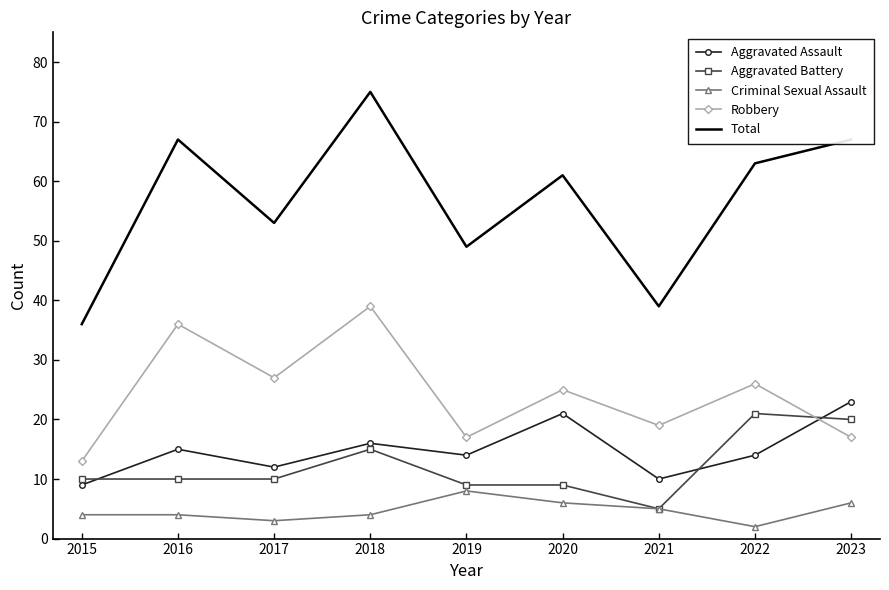

True or false: Aggravated Assault and Criminal Sexual Assault intersect in this chart.

False